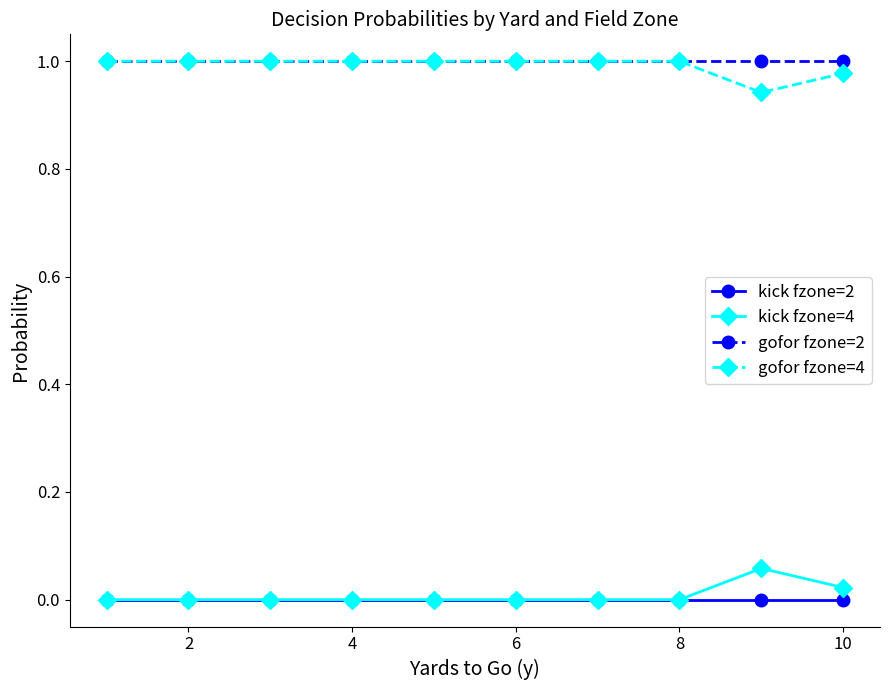

True or false: gofor fzone=4 and kick fzone=4 intersect in this chart.

False